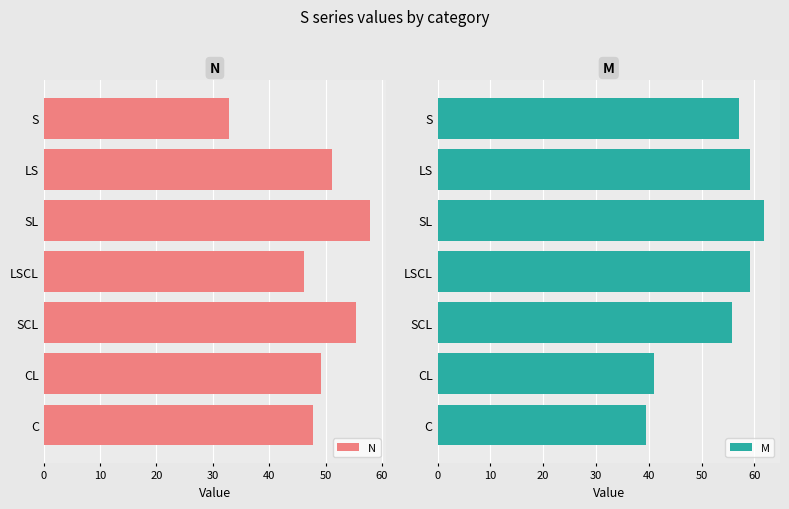

What is the average value of the M series?

53.3